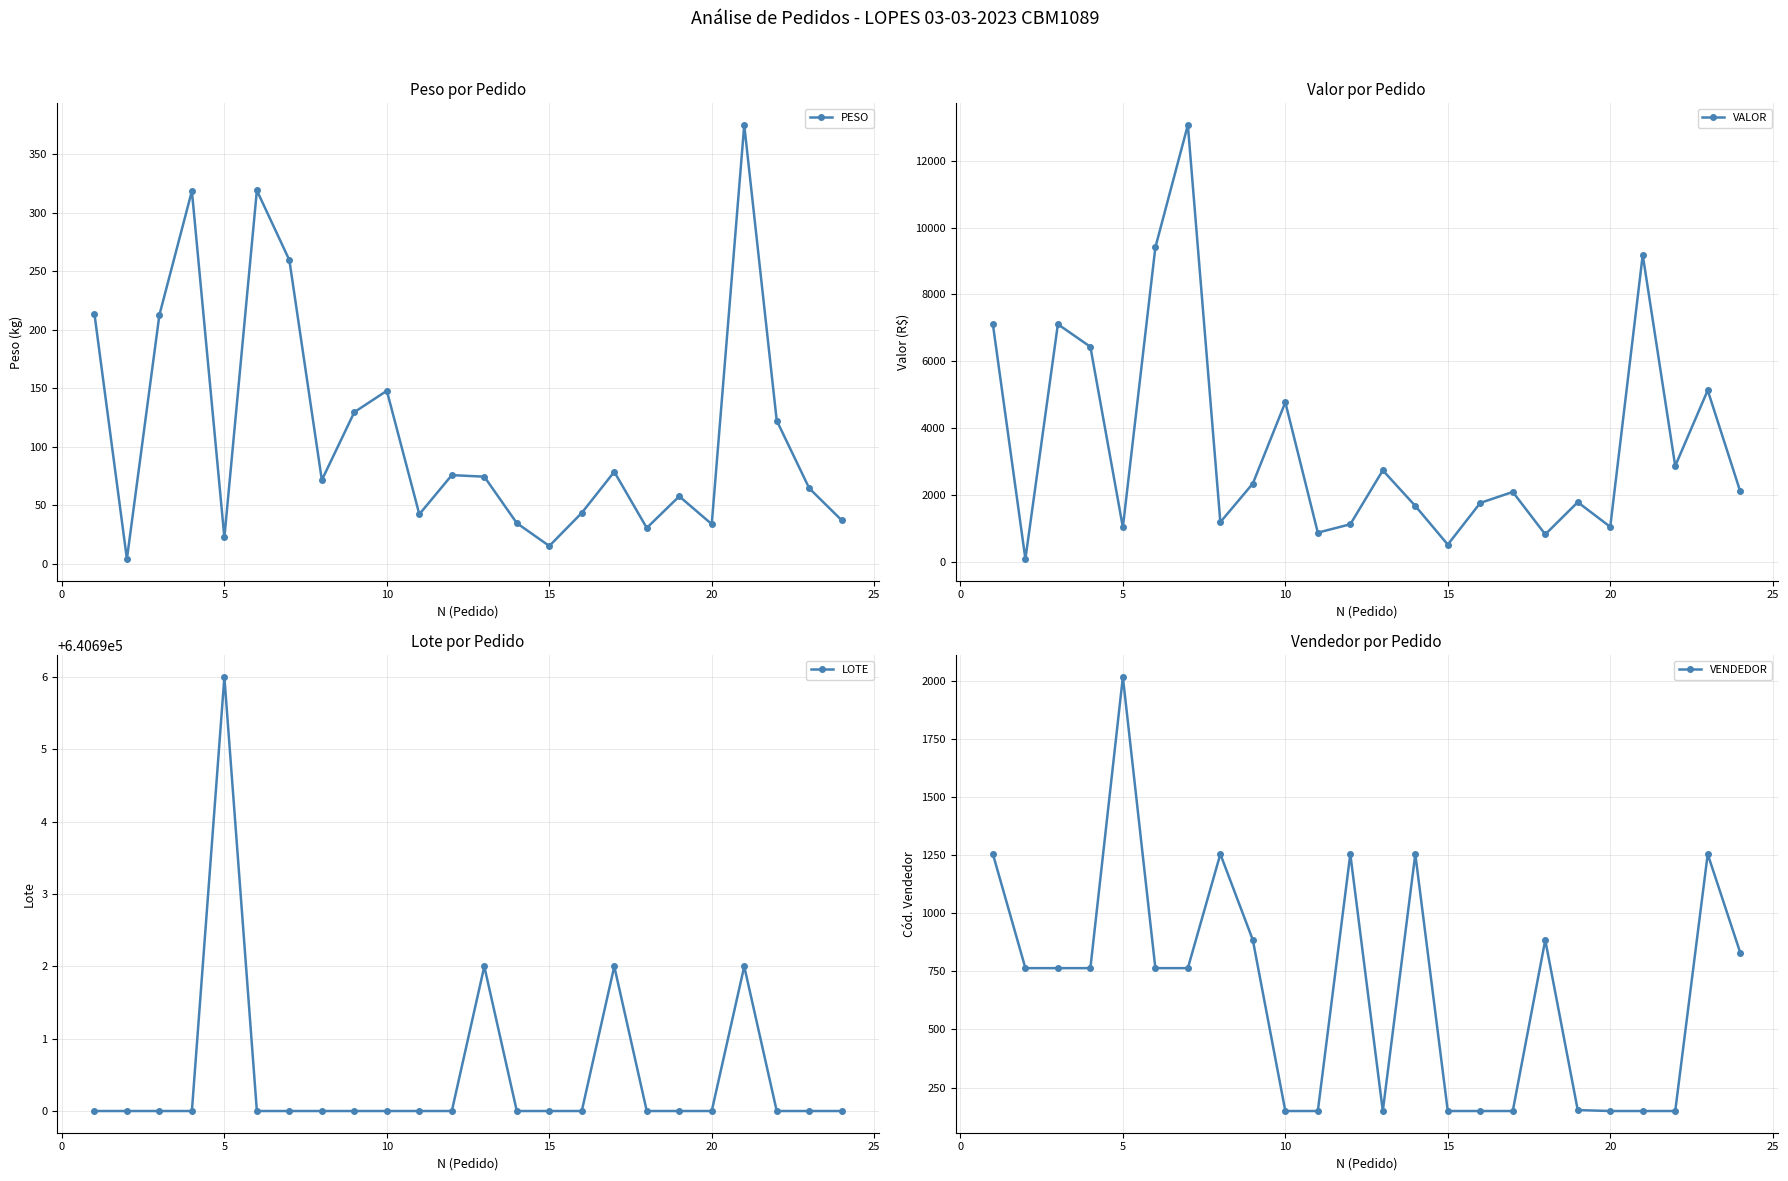

What is the difference between the maximum and minimum values in the VALOR series?

12978.8